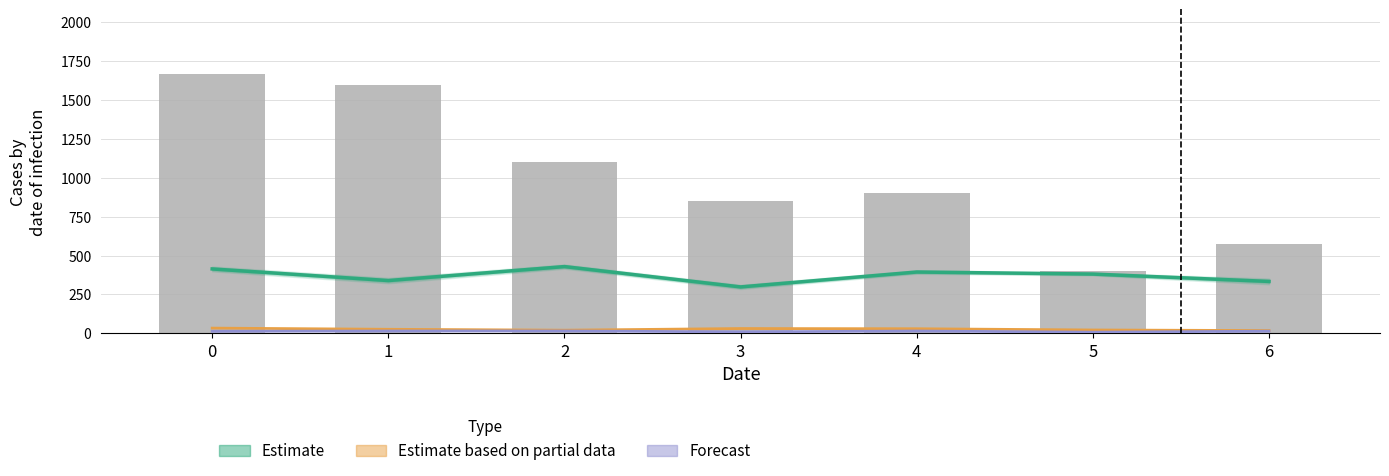

What is the total value across all series at 0?

2126.2